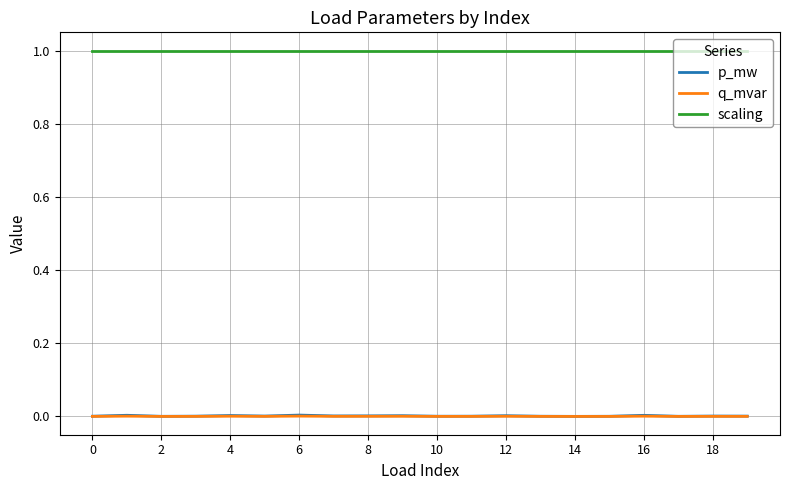

How many lines are shown in the chart?

3